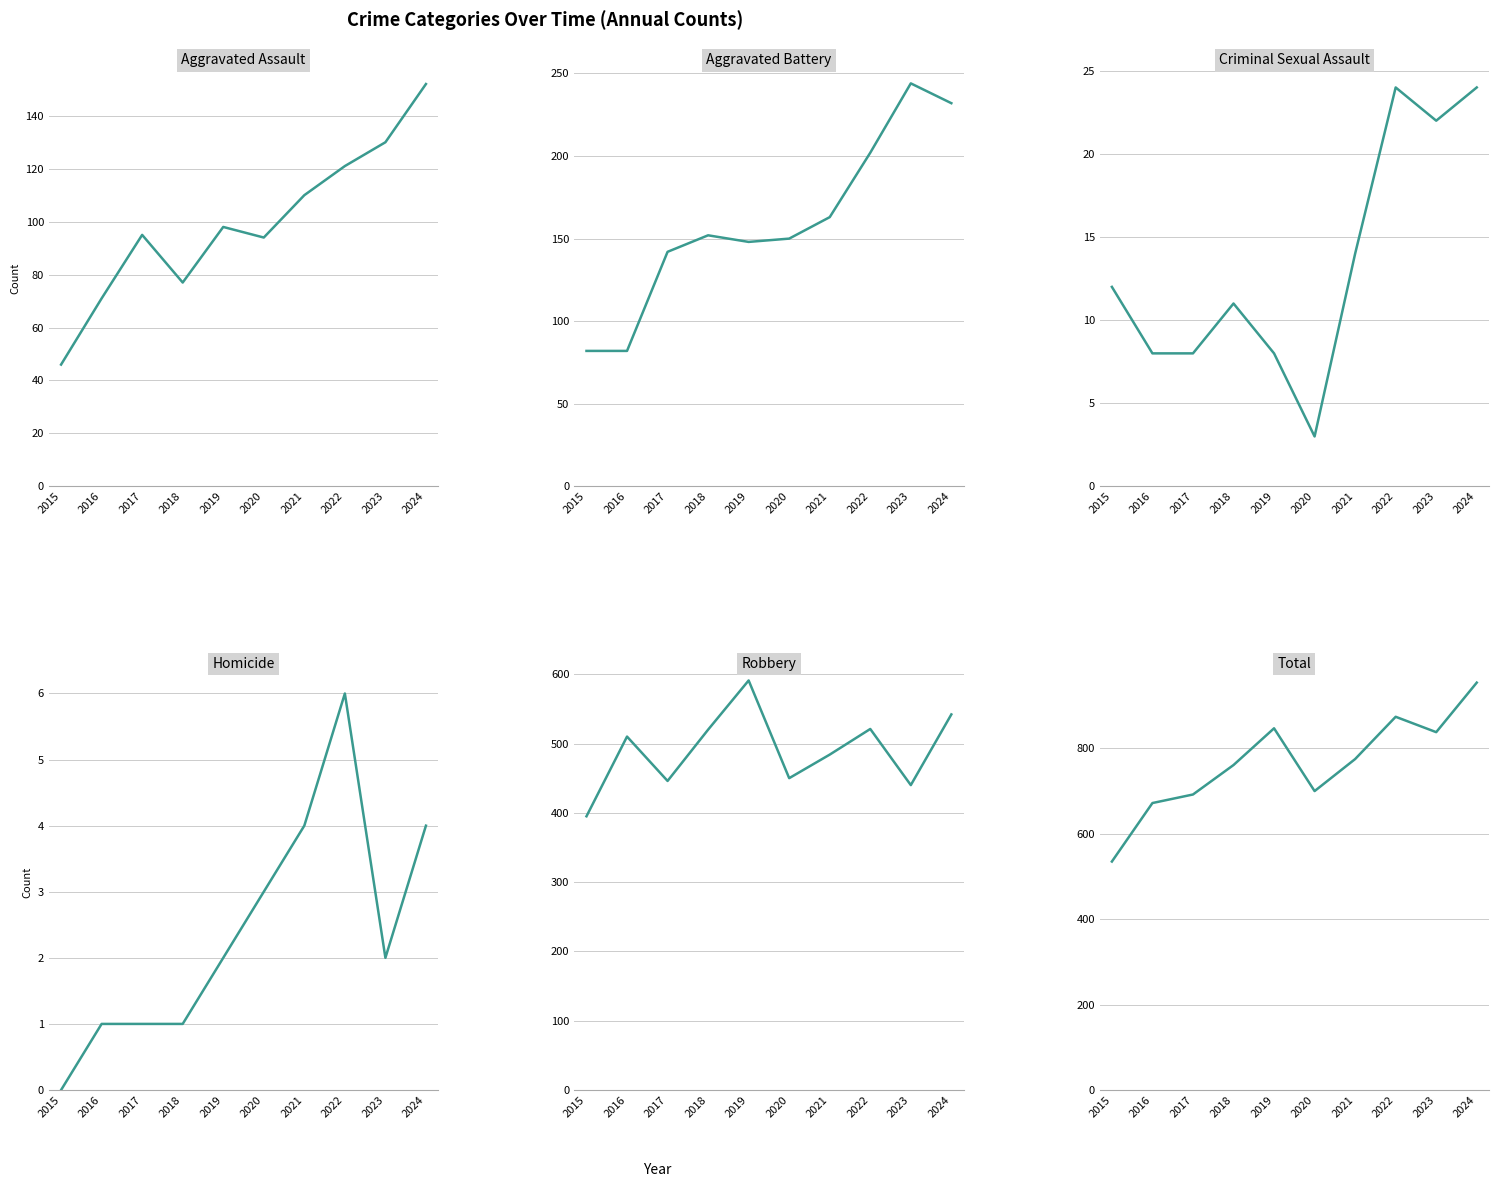

How many data points in Robbery are above 510?

4